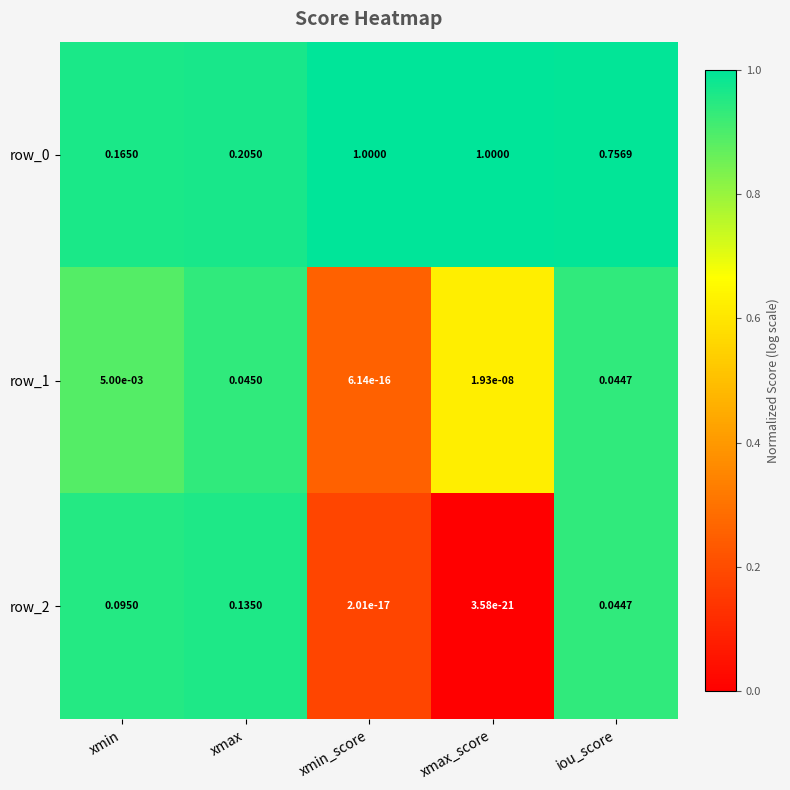

Is the value of row_2 at xmax greater than the value of row_1 at xmax?

Yes